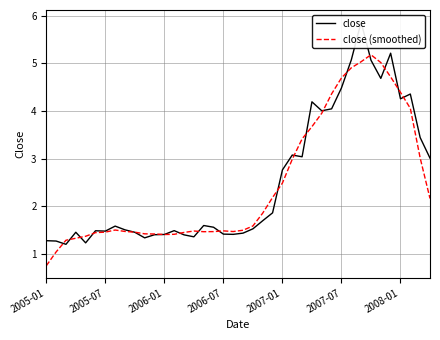

What is the highest value of the close (smoothed) series?

5.2